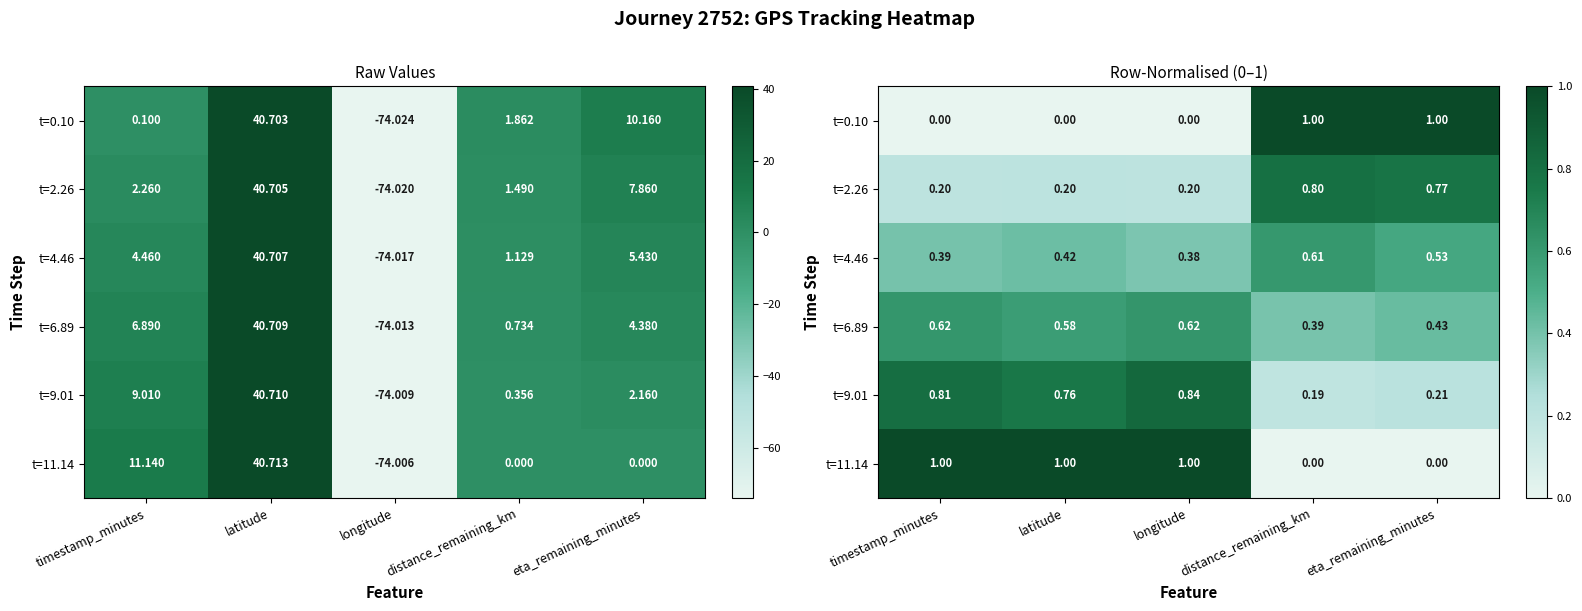

The value of t=2.26 at eta_remaining_minutes is 0.2. True or false?

False